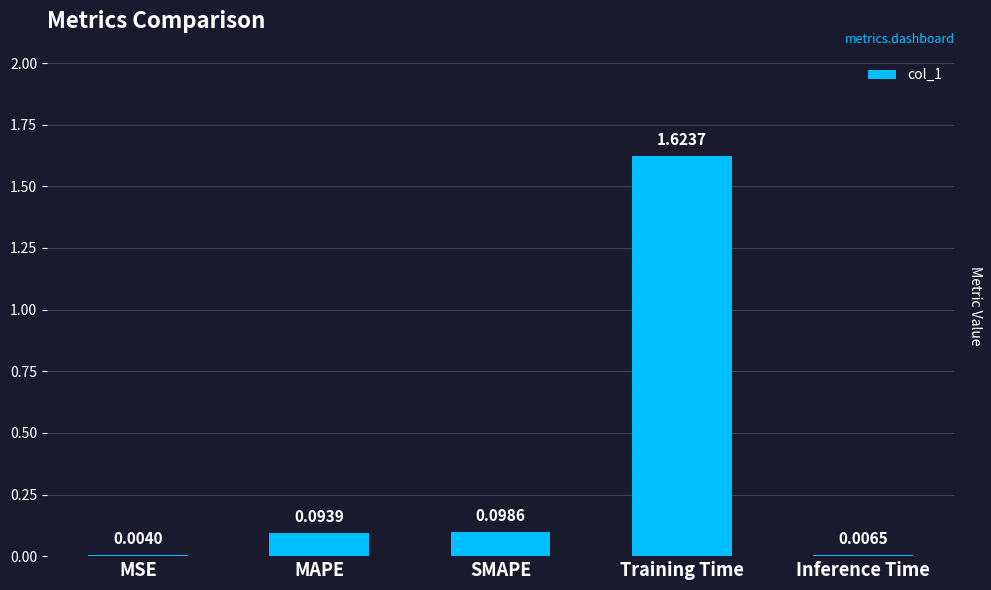

Between SMAPE and MAPE, which is larger?

SMAPE